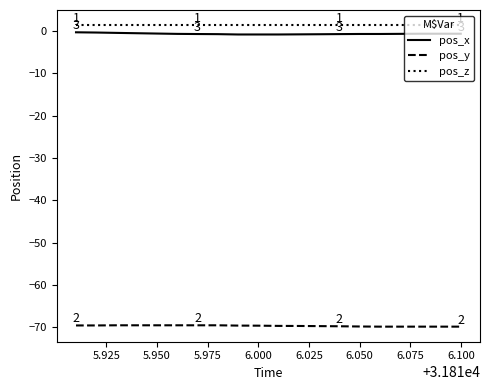

True or false: pos_x and pos_y intersect in this chart.

False